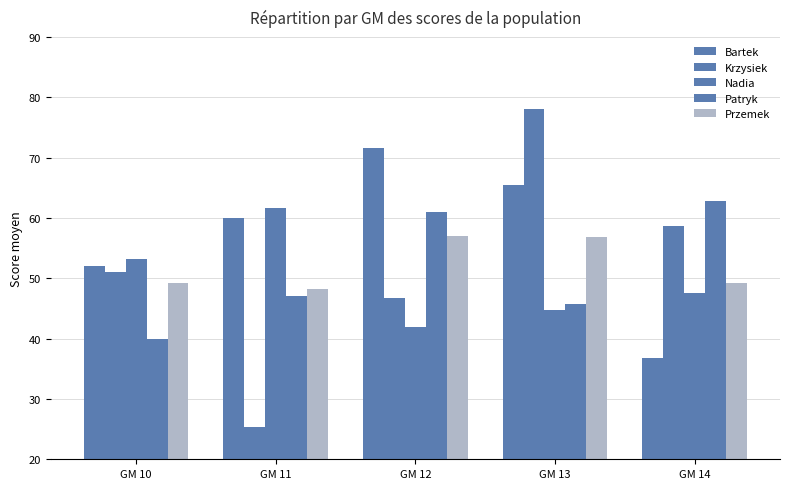

At GM 13, list the series in order from largest to smallest.

Krzysiek, Bartek, Przemek, Patryk, Nadia